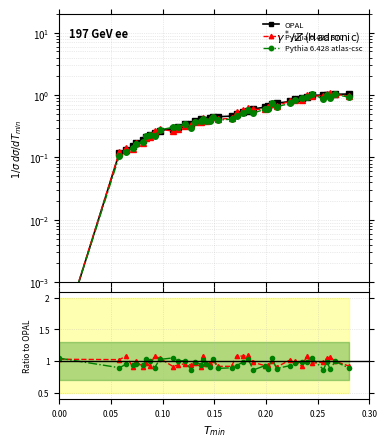

Which series ends up on top after the final intersection of Pythia 6.428 atlas-csc and OPAL?

OPAL